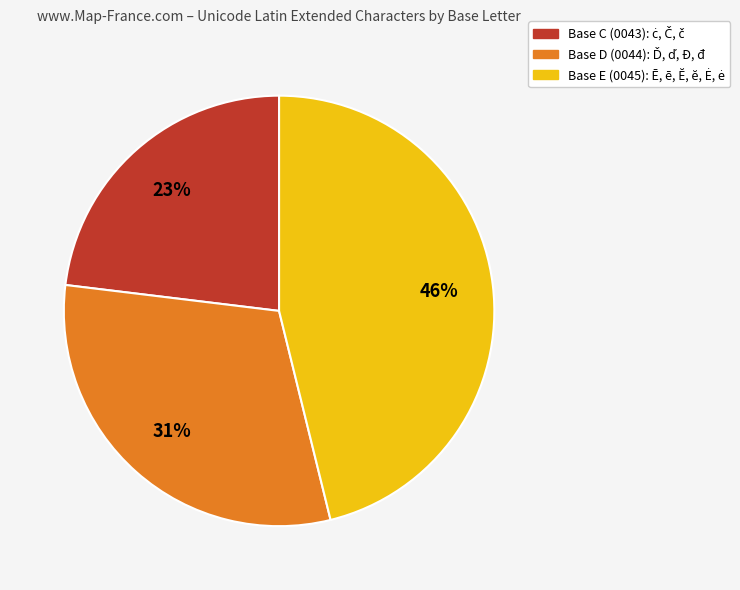

Does any single category account for the majority?

No